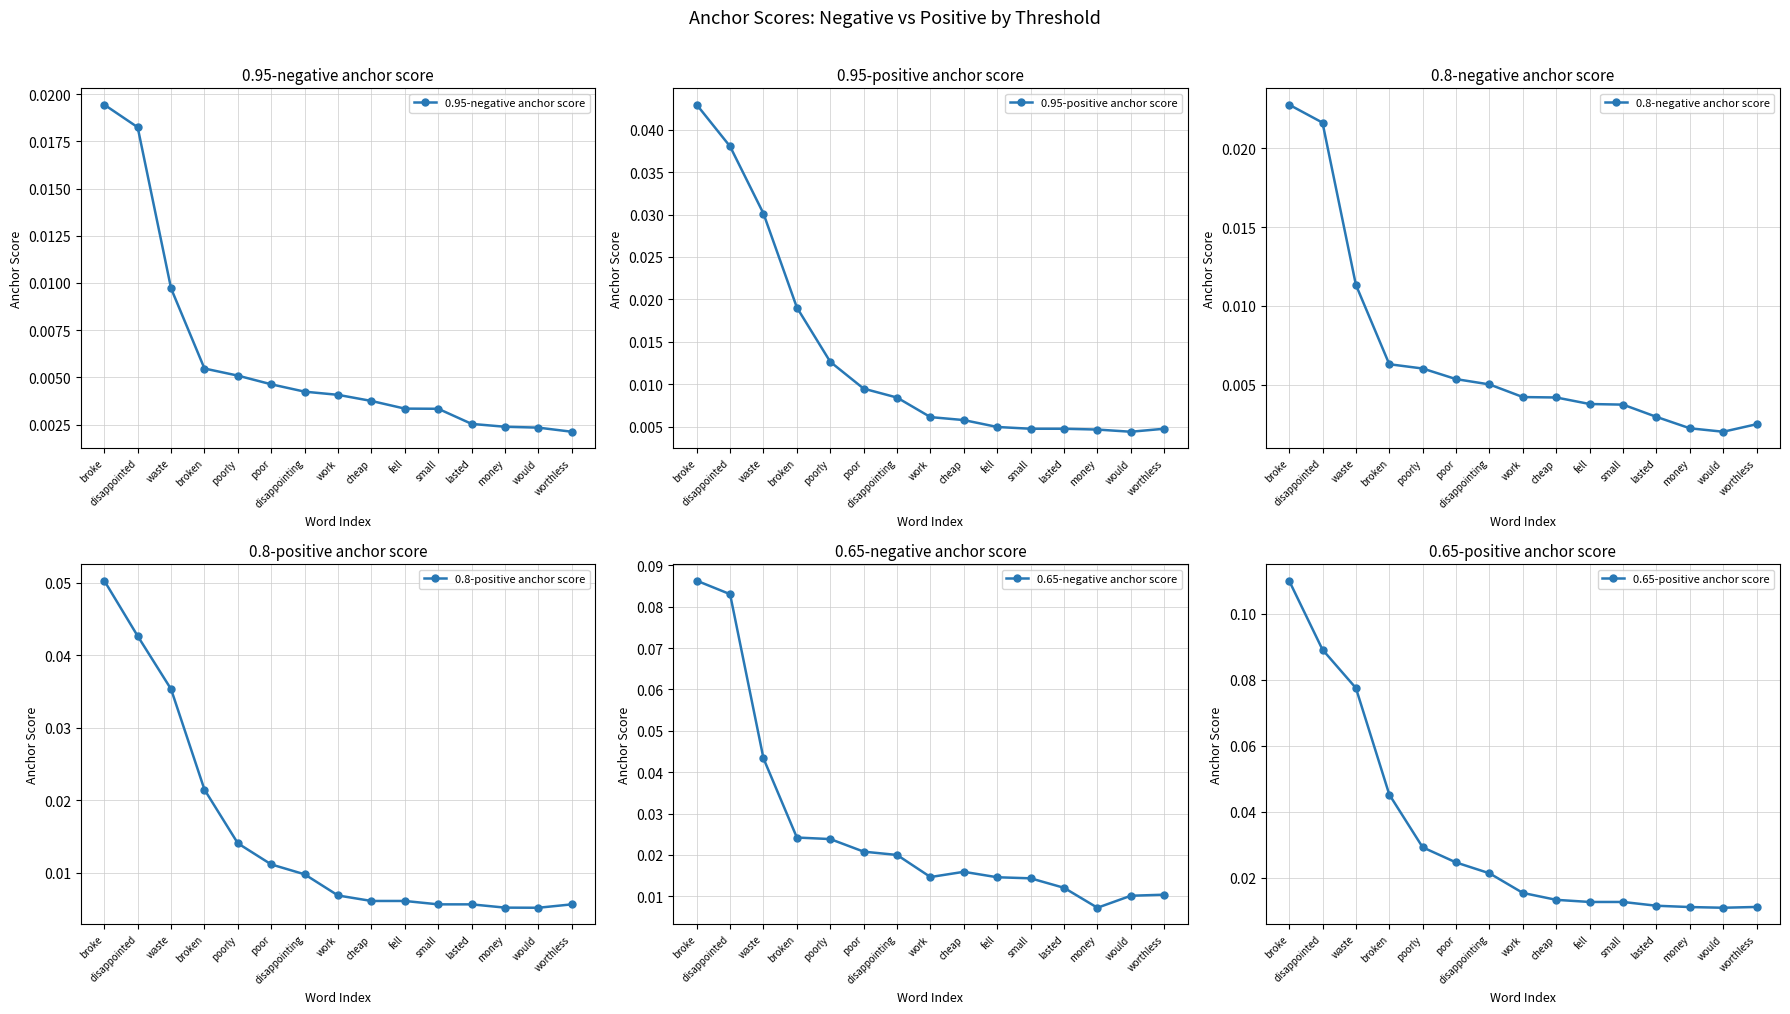

Is it true that 0.65-positive anchor score equals 0.1 at broke?

True